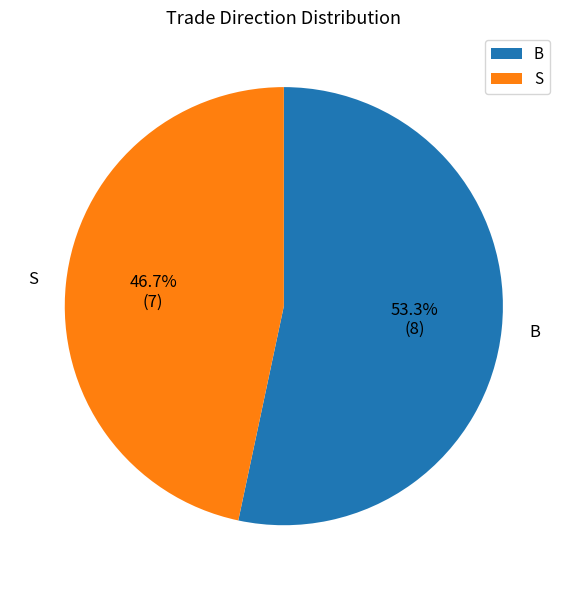

Which slice is the smallest?

S